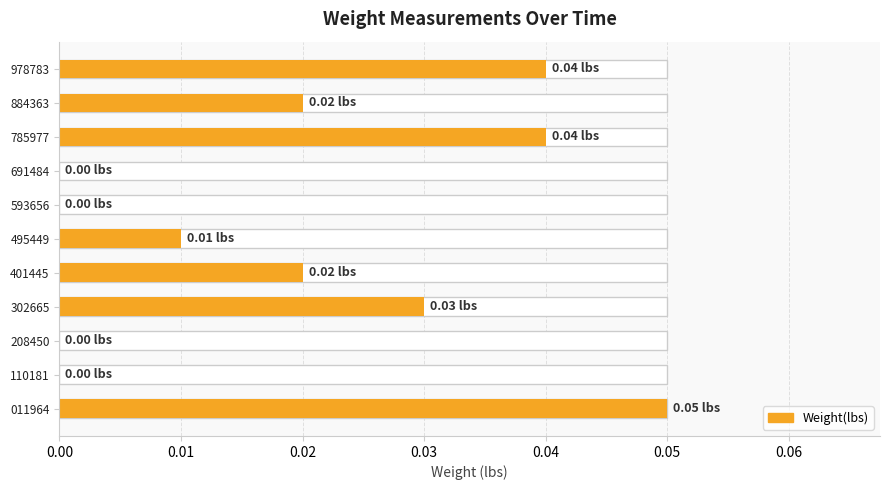

How many bars are there in total?

11